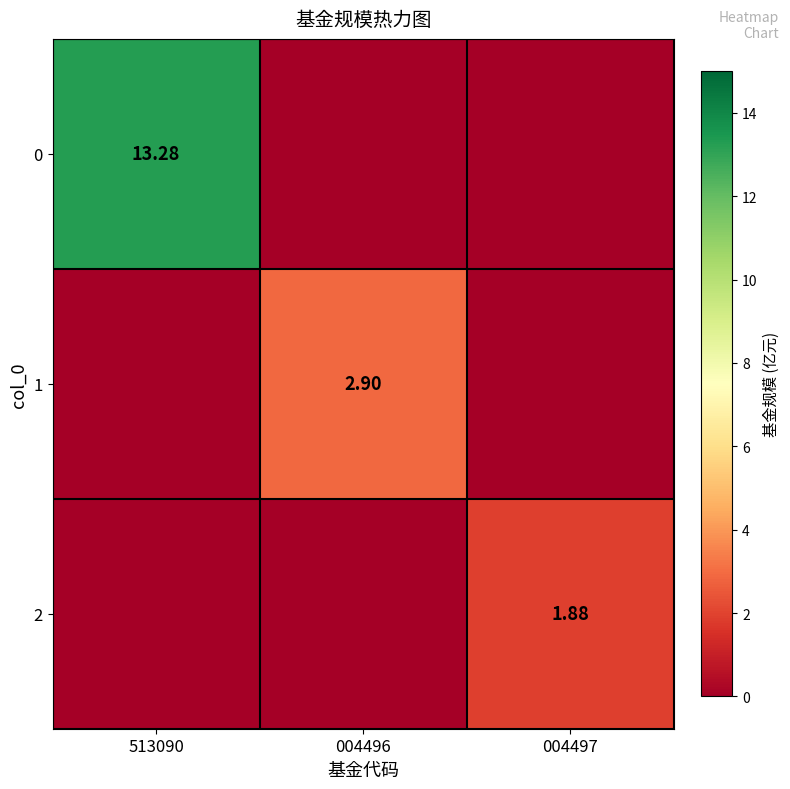

Is the value of 2 at 004497 greater than the value of 0 at 513090?

No